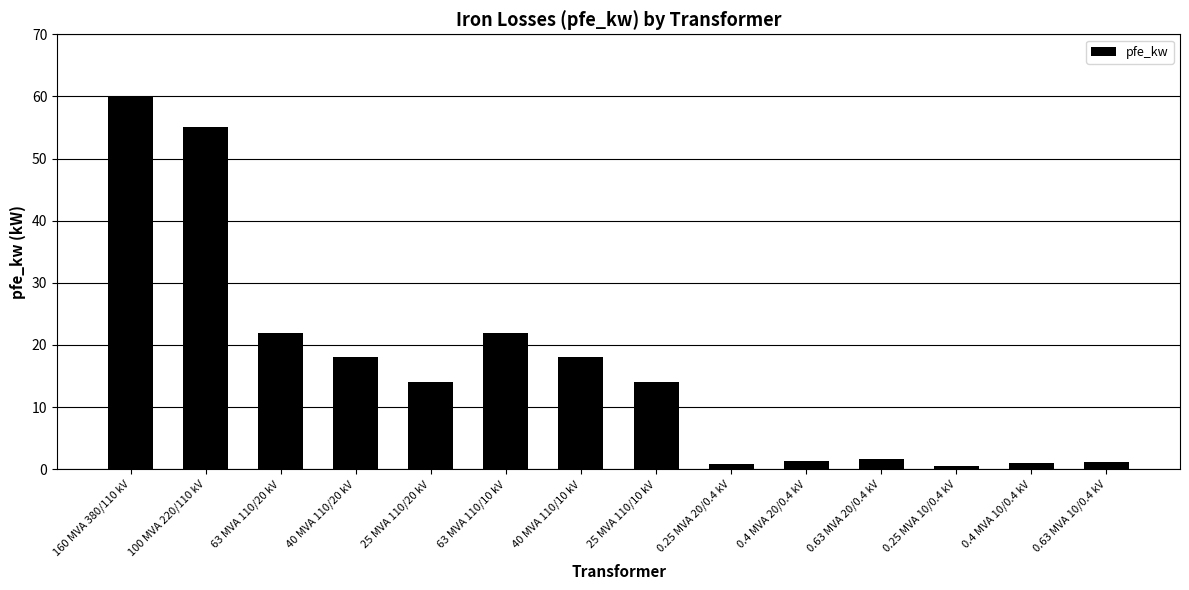

What is the difference between the maximum and minimum values?

59.4